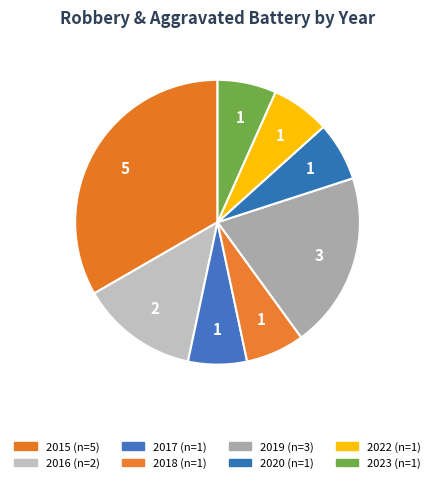

How many slices are in this pie chart?

8